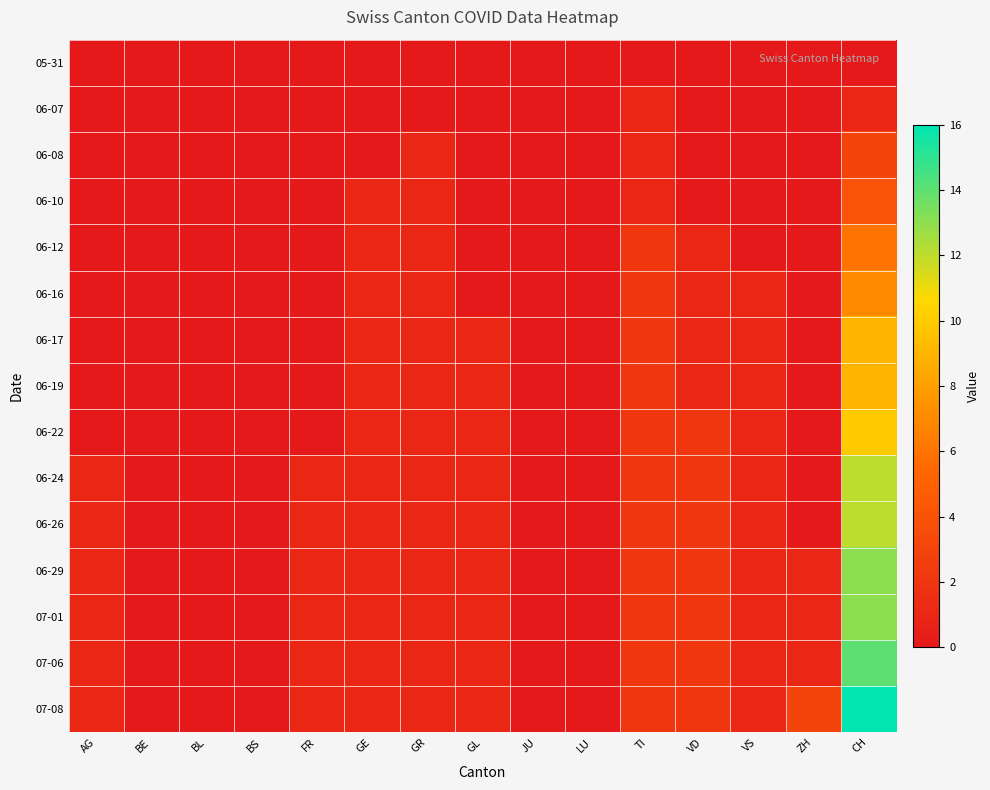

Count the number of categories in the chart.

15